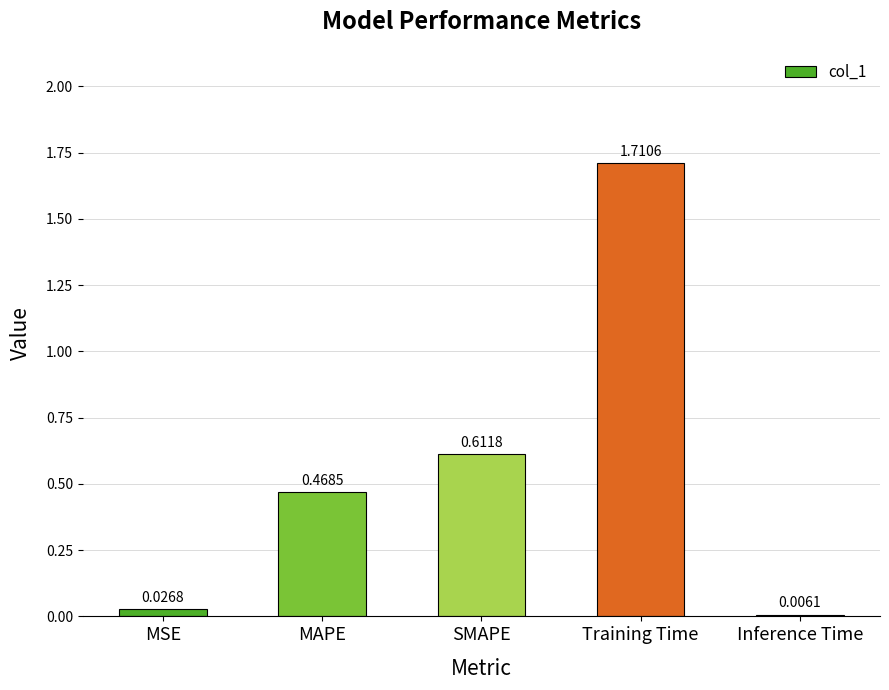

What is the sum of the values at SMAPE and Training Time?

2.3